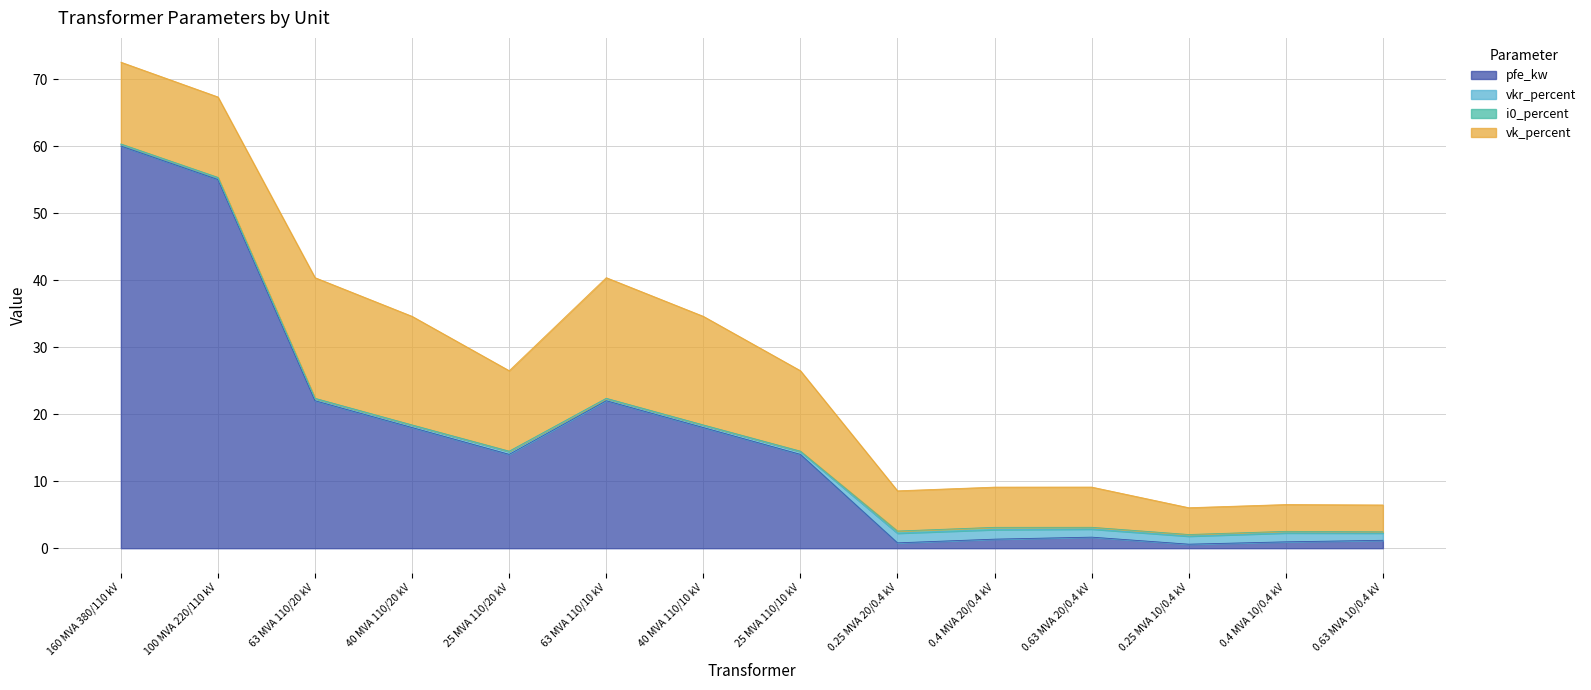

The value of vk_percent at 0.63 MVA 20/0.4 kV is 2.6. True or false?

False